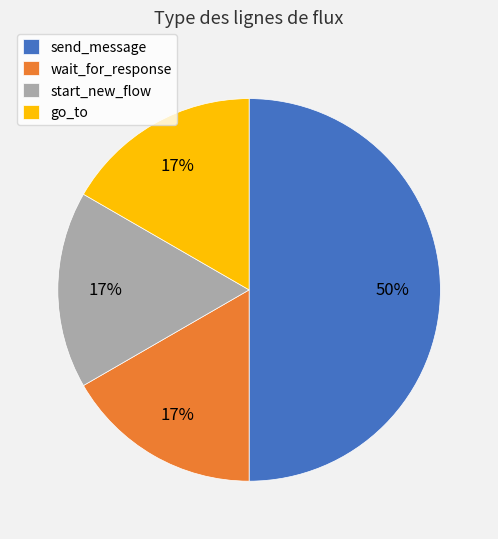

Which category has the biggest portion of the pie?

send_message